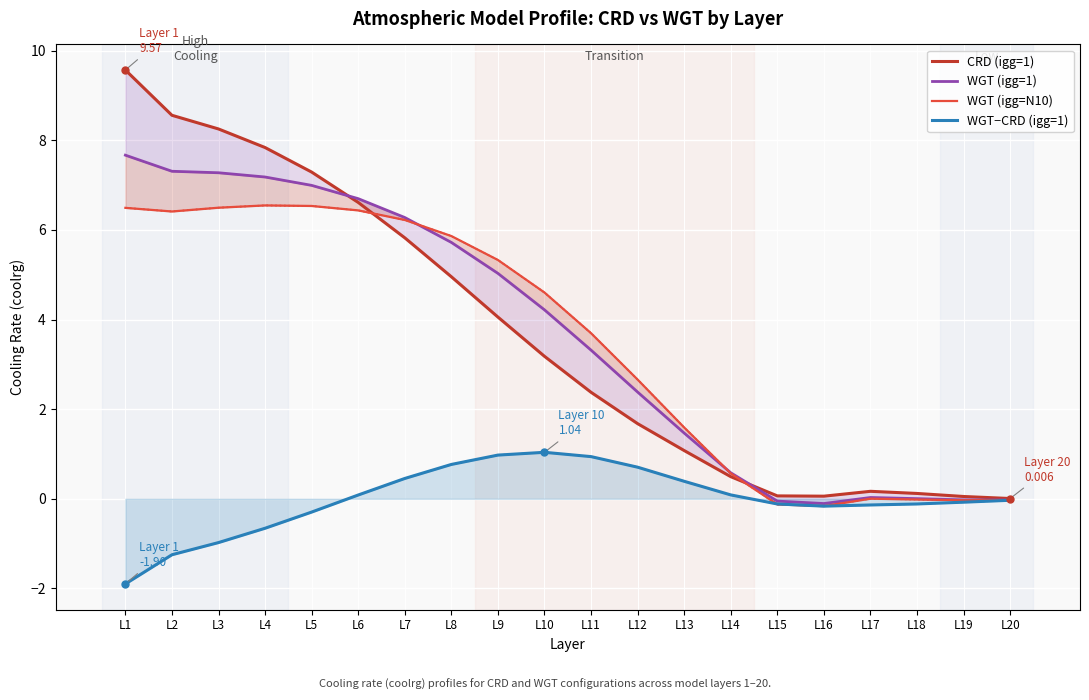

At L10, list the series in order from smallest to largest.

WGT−CRD (igg=1), CRD (igg=1), WGT (igg=1), WGT (igg=N10)